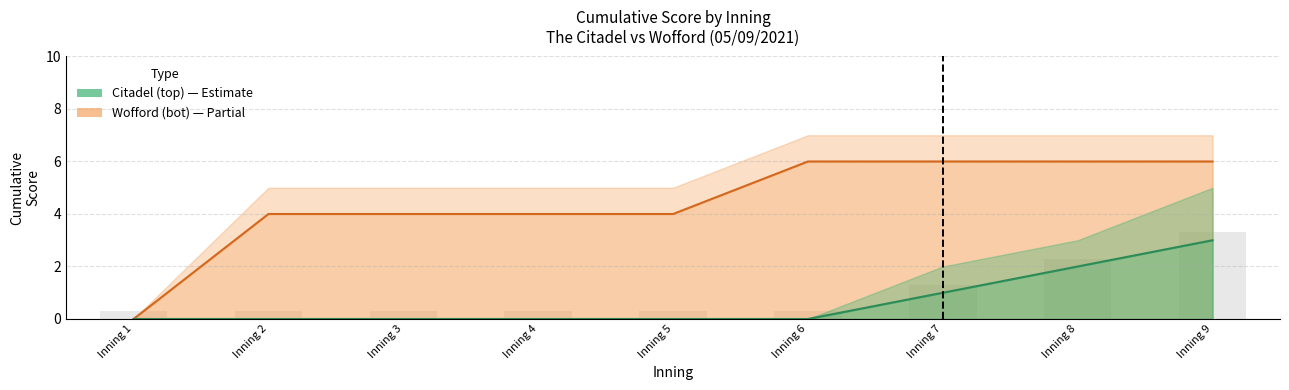

True or false: Wofford (bot) has a value of 7 at Inning 4.

False